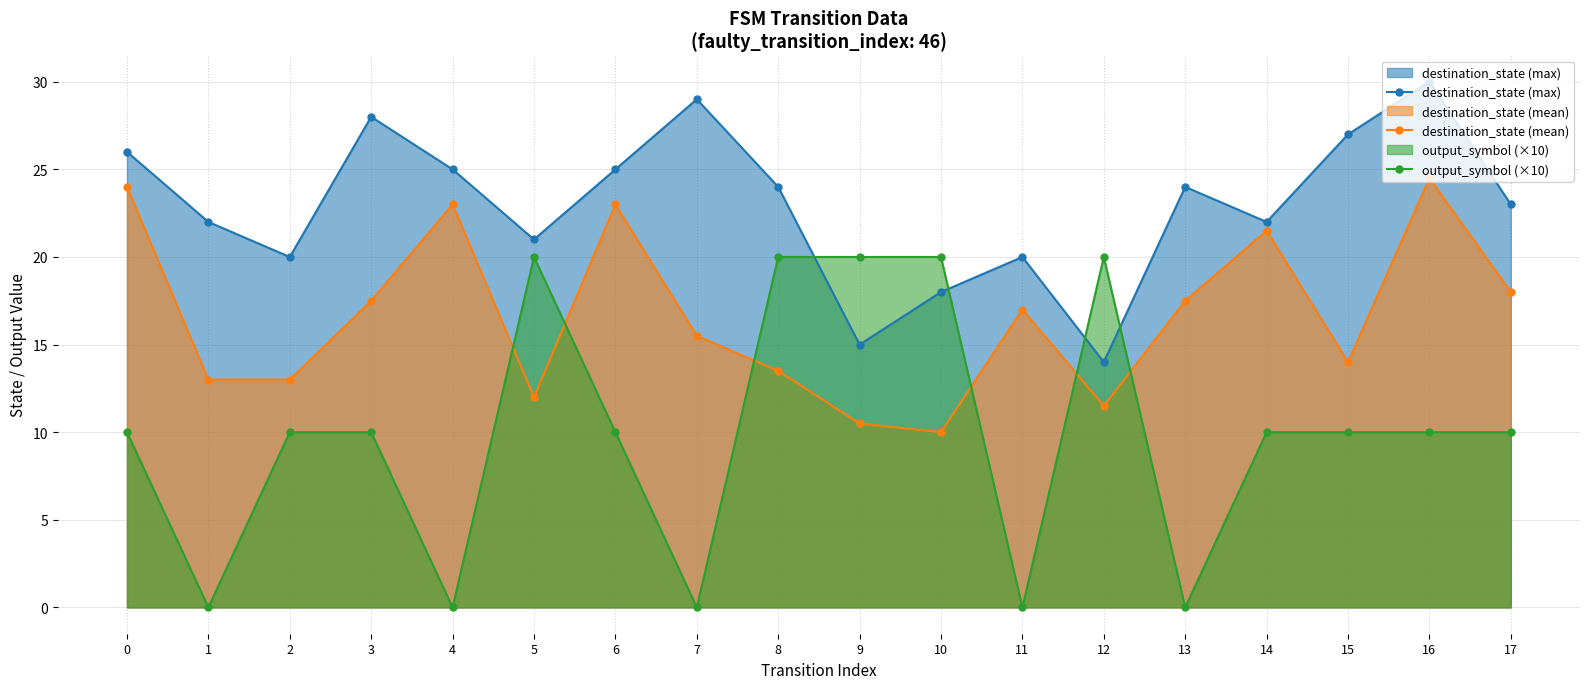

What is the average value of the destination_state (mean) series?

16.6